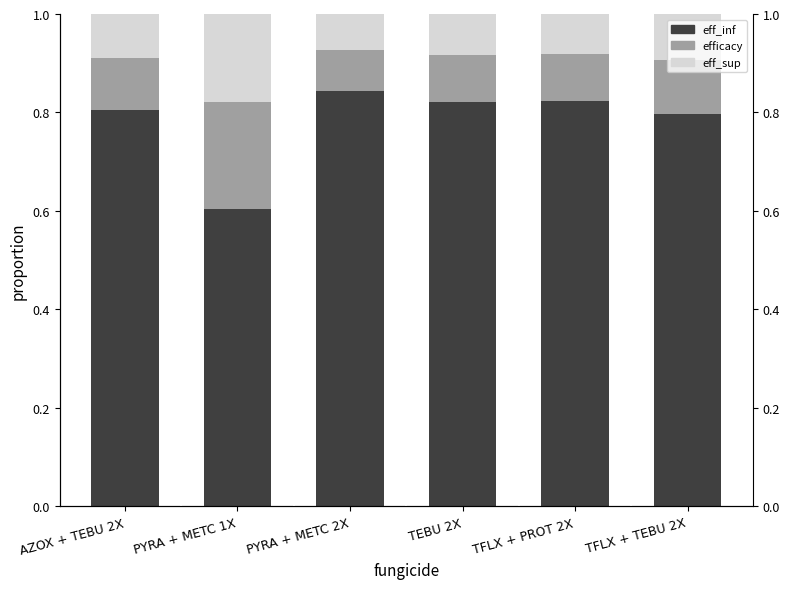

What position from the left is TFLX + PROT 2X?

5